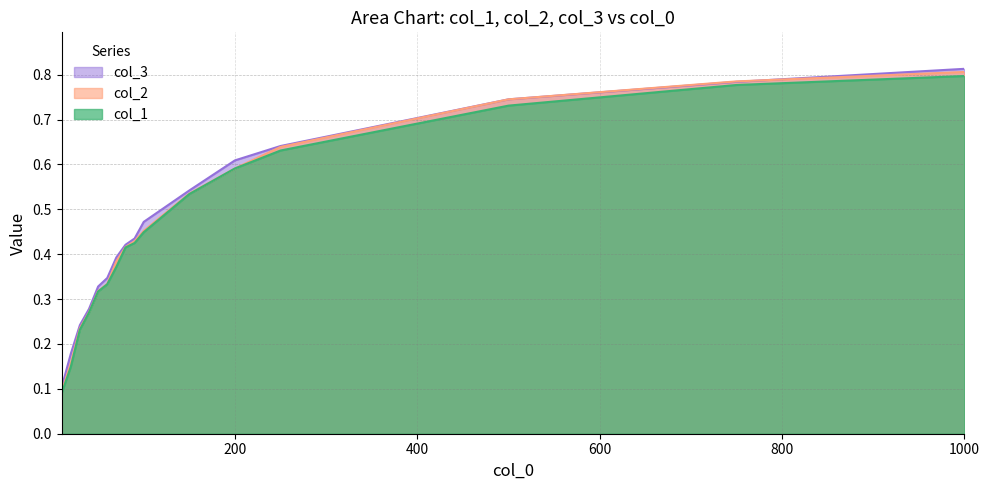

True or false: col_2 has more than 2 points higher than both neighbors.

False